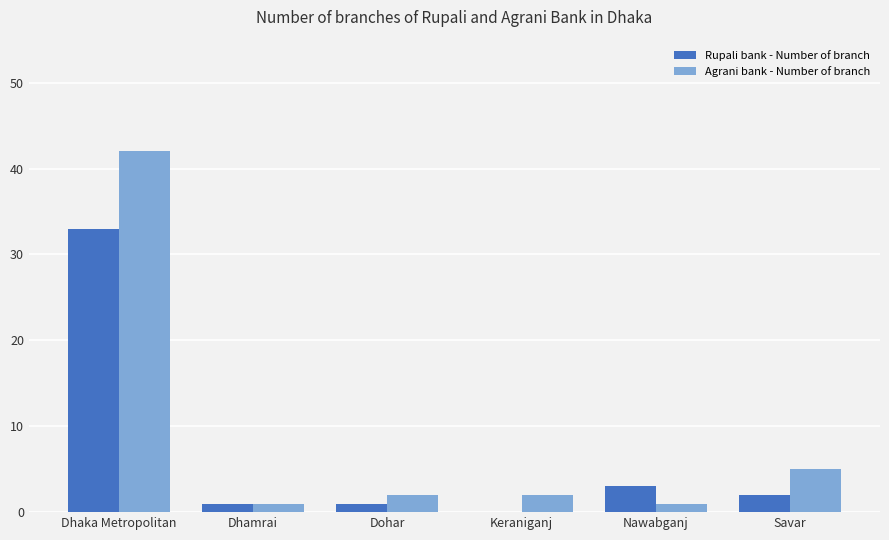

Reading right to left, list all the values displayed in this chart.

Rupali bank - Number of branch: Savar=2	Nawabganj=3	Keraniganj=0	Dohar=1	Dhamrai=1	Dhaka Metropolitan=33
Agrani bank - Number of branch: Savar=5	Nawabganj=1	Keraniganj=2	Dohar=2	Dhamrai=1	Dhaka Metropolitan=42